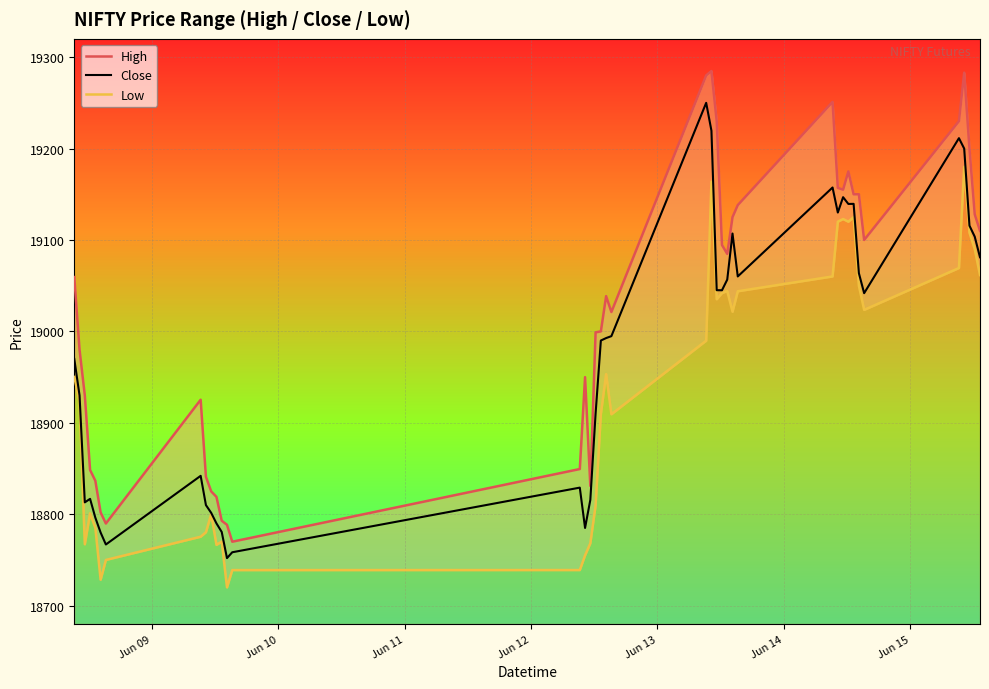

How many data points in High are above 19059?

20